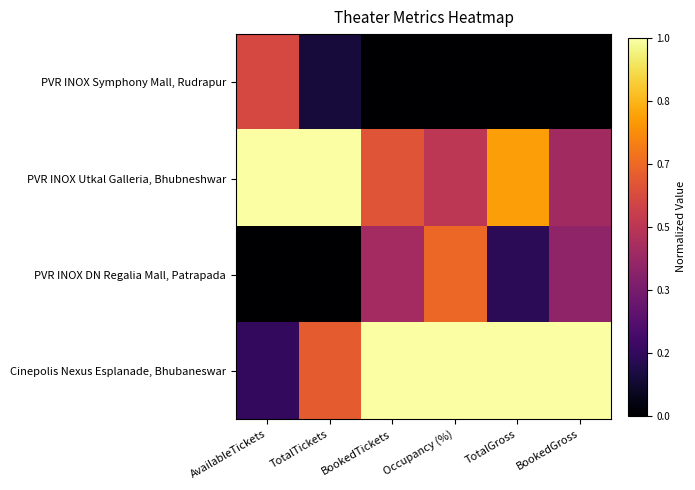

Which series has the largest total across all categories?

Cinepolis Nexus Esplanade, Bhubaneswar